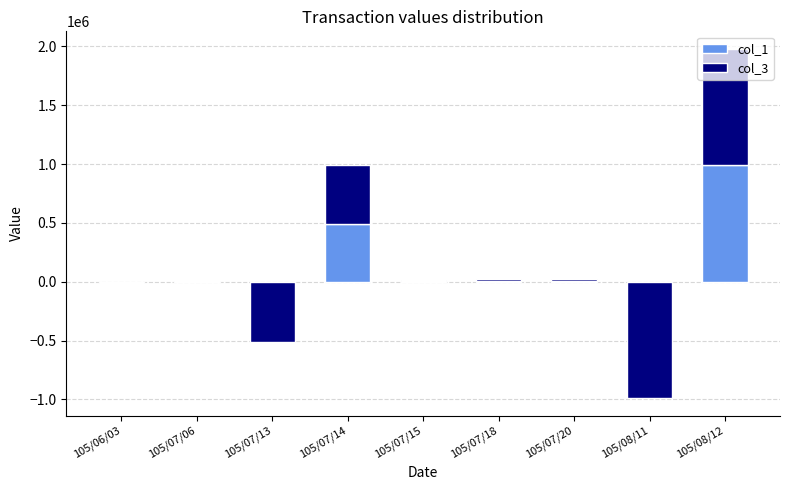

What is the sum of all col_3 values?

2000